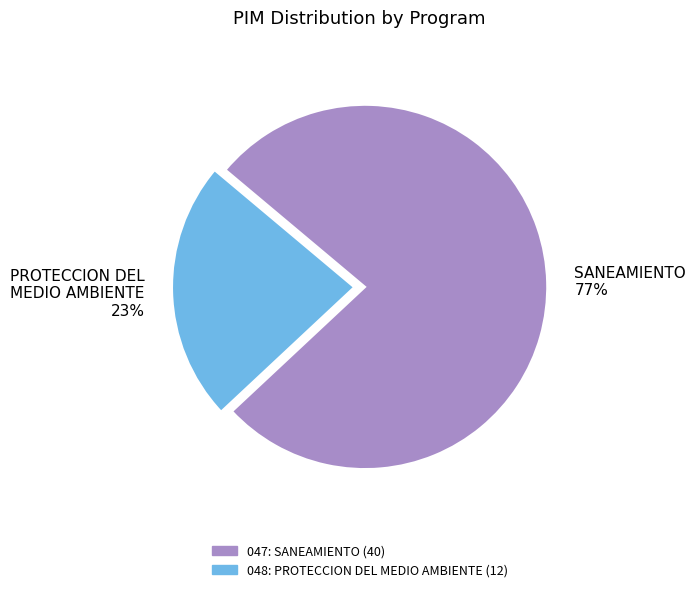

Is 048: PROTECCION DEL MEDIO AMBIENTE the majority of the pie?

No